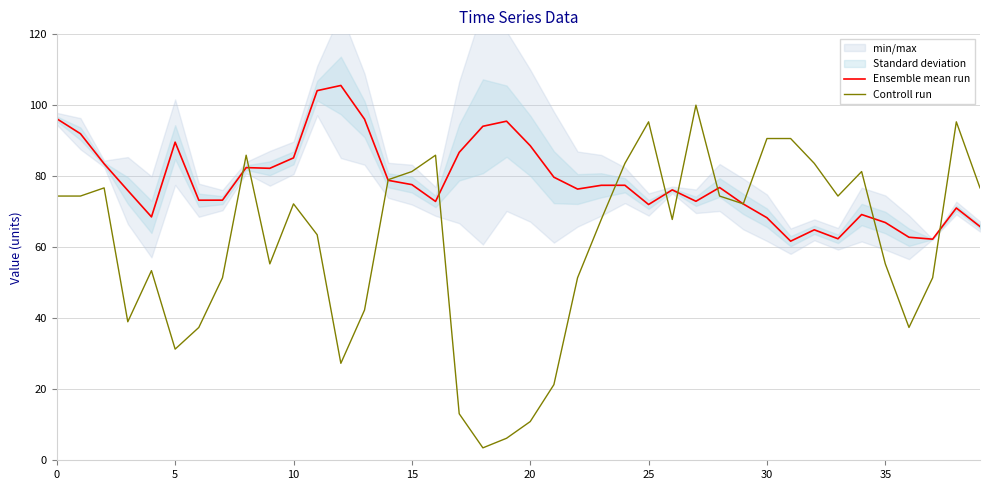

Which has a higher value, 12 or 36?

12